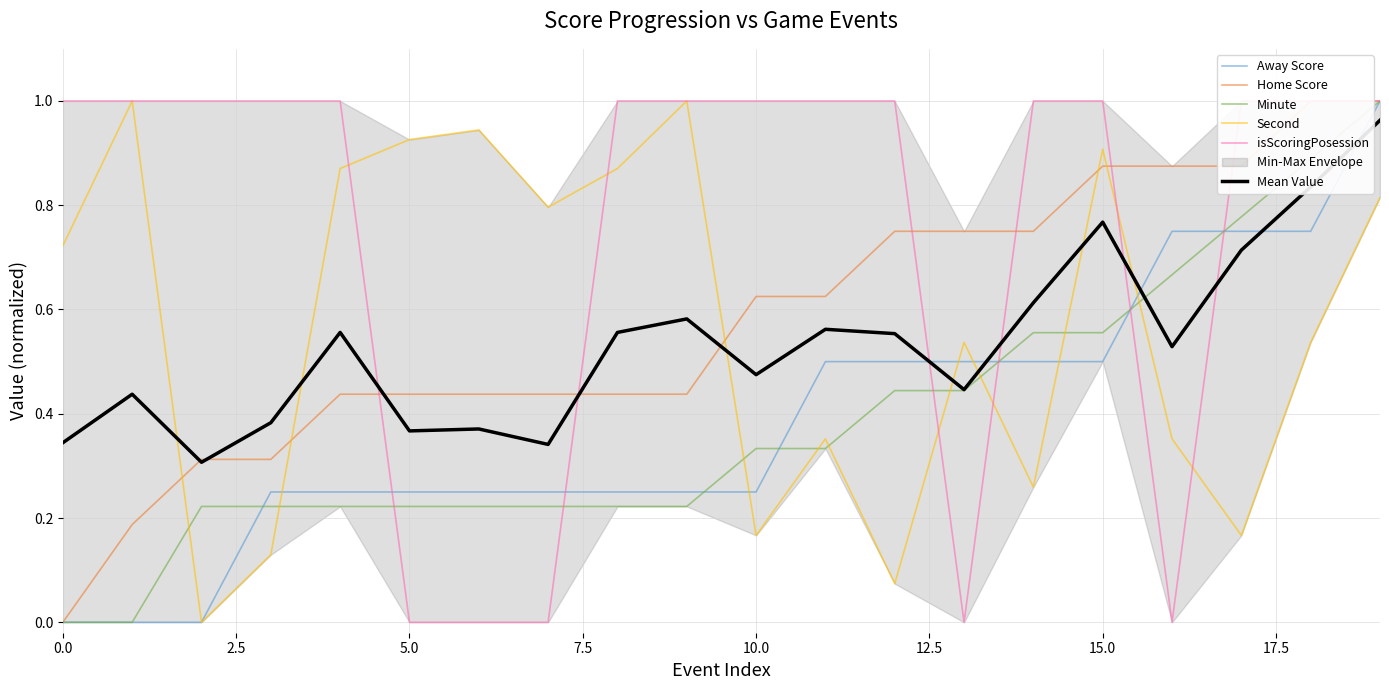

Count the Home Score values in the range 0 to 1.

20